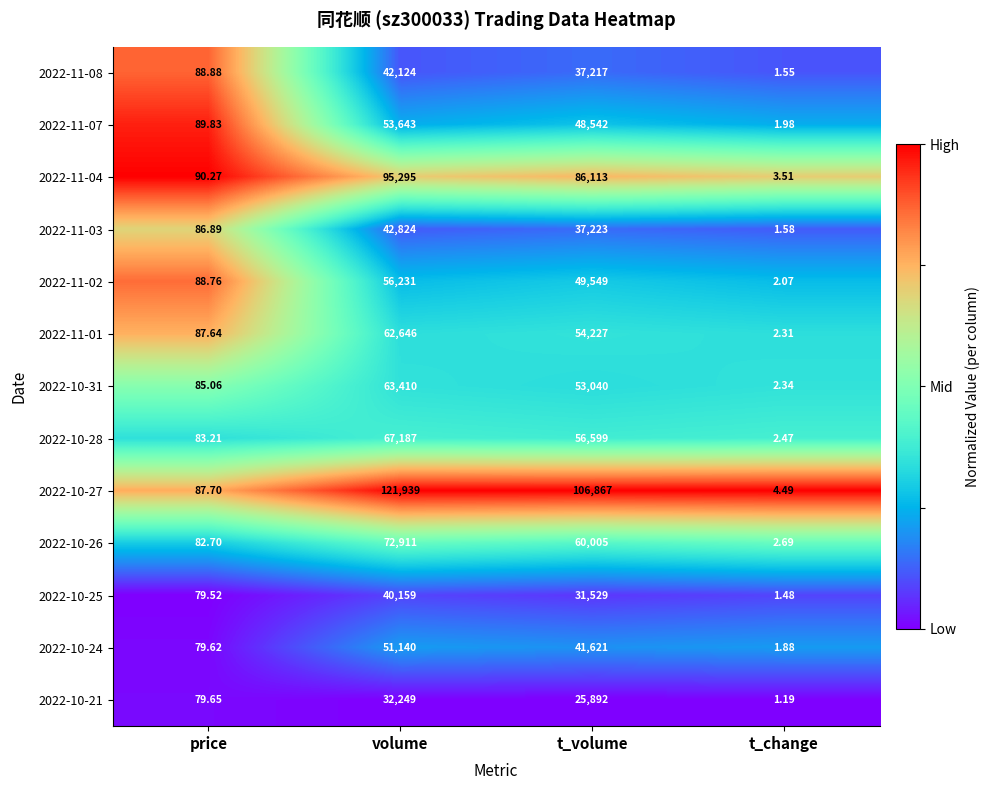

At which label is 2022-11-02 closest to 28116?

t_volume